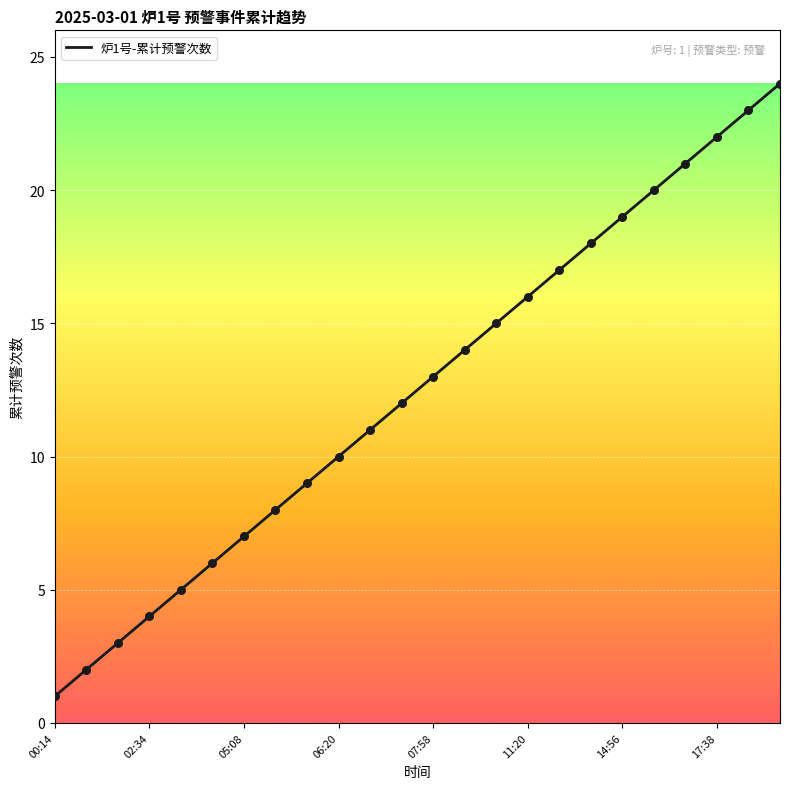

What is the greatest value displayed?

24